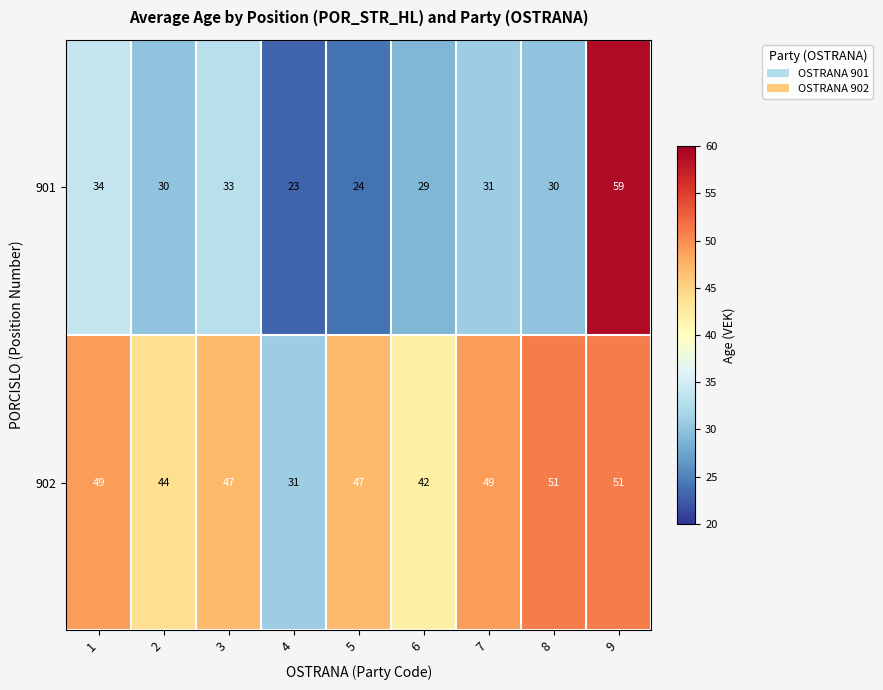

What is the total value across all series at 1?

83